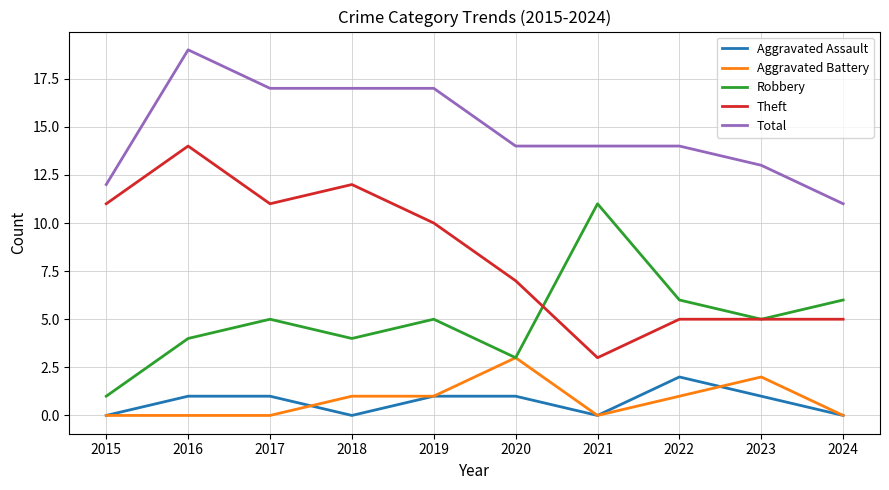

The value of Theft at 2022 is 5. True or false?

True